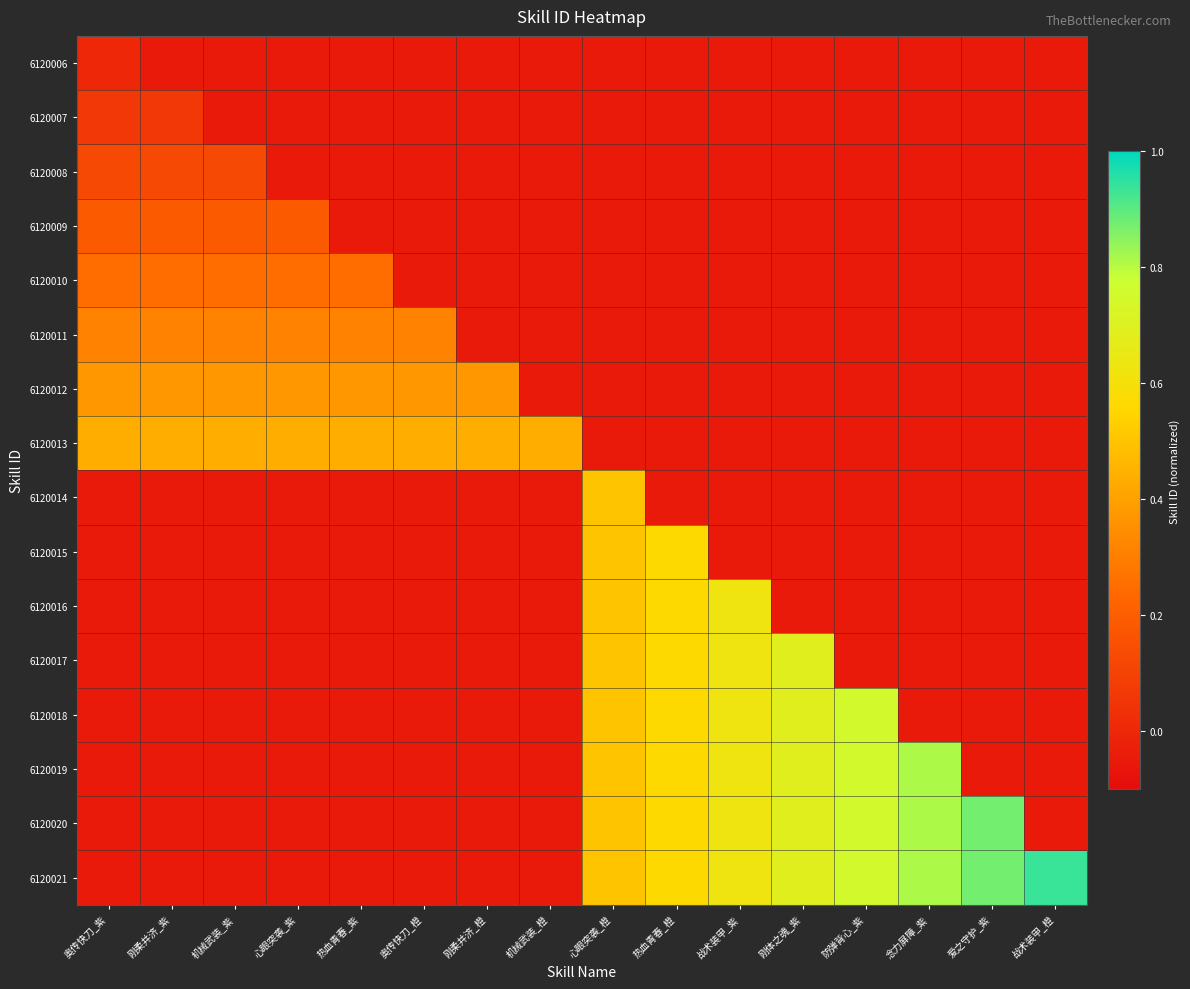

What is the smallest value displayed?

-0.1